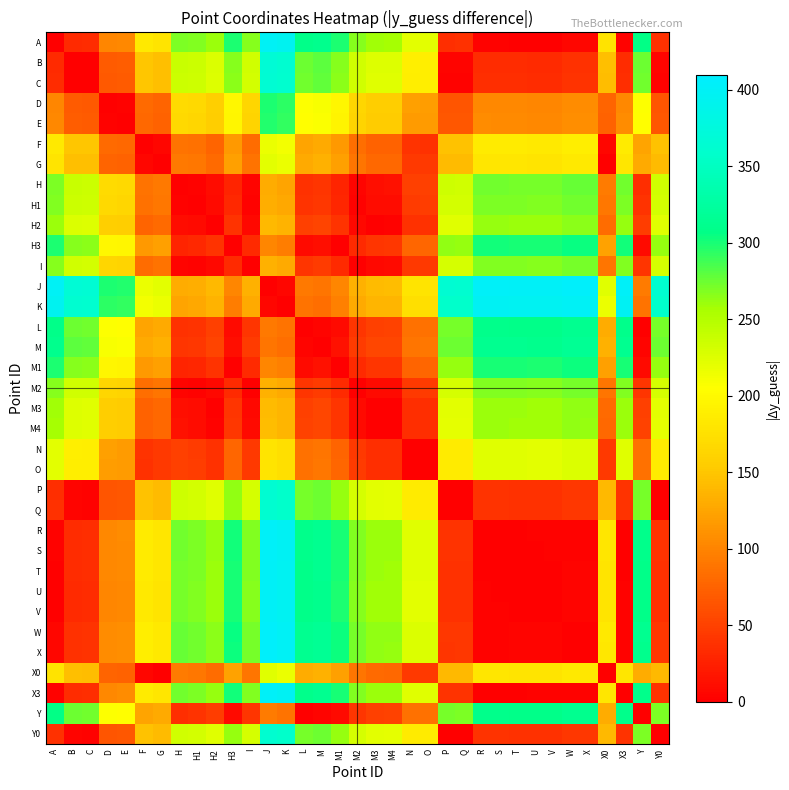

Reading left to right, what are all the values shown in this chart?

A: A=0.0	B=32.5	C=34.0	D=101.6	E=103.5	F=182.9	G=178.1	H=270.6	H1=268.2	H2=259.6	H3=299.3	I=266.1	J=400.4	K=395.0	L=307.7	M=311.3	M1=298.4	M2=266.3	M3=258.1	M4=257.5	N=221.9	O=221.4	P=36.5	Q=36.9	R=2.3	S=2.2	T=1.4	U=0.6	V=0.6	W=5.3	X=4.9	X0=177.4	X3=2.3	Y=307.3	Y0=37.0
B: A=32.5	B=0.0	C=1.4	D=69.1	E=70.9	F=150.4	G=145.6	H=238.1	H1=235.7	H2=227.1	H3=266.7	I=233.6	J=367.9	K=362.5	L=275.2	M=278.8	M1=265.9	M2=233.7	M3=225.6	M4=225.0	N=189.4	O=188.8	P=4.0	Q=4.4	R=34.8	S=34.7	T=33.9	U=33.1	V=33.1	W=37.8	X=37.4	X0=144.9	X3=34.9	Y=274.8	Y0=4.5
C: A=34.0	B=1.4	C=0.0	D=67.6	E=69.5	F=149.0	G=144.2	H=236.6	H1=234.3	H2=225.7	H3=265.3	I=232.2	J=366.4	K=361.1	L=273.7	M=277.3	M1=264.4	M2=232.3	M3=224.2	M4=223.5	N=187.9	O=187.4	P=2.6	Q=2.9	R=36.3	S=36.2	T=35.3	U=34.6	V=34.5	W=39.3	X=38.9	X0=143.5	X3=36.3	Y=273.3	Y0=3.0
D: A=101.6	B=69.1	C=67.6	D=0.0	E=1.9	F=81.4	G=76.5	H=169.0	H1=166.6	H2=158.0	H3=197.7	I=164.5	J=298.8	K=293.4	L=206.1	M=209.7	M1=196.8	M2=164.7	M3=156.5	M4=155.9	N=120.3	O=119.8	P=65.1	Q=64.7	R=103.9	S=103.8	T=103.0	U=102.2	V=102.2	W=106.9	X=106.5	X0=75.8	X3=103.9	Y=205.7	Y0=64.6
E: A=103.5	B=70.9	C=69.5	D=1.9	E=0.0	F=79.5	G=74.6	H=167.1	H1=164.8	H2=156.2	H3=195.8	I=162.7	J=296.9	K=291.5	L=204.2	M=207.8	M1=194.9	M2=162.8	M3=154.7	M4=154.0	N=118.4	O=117.9	P=66.9	Q=66.6	R=105.8	S=105.7	T=104.8	U=104.1	V=104.1	W=108.8	X=108.4	X0=74.0	X3=105.8	Y=203.8	Y0=66.5
F: A=182.9	B=150.4	C=149.0	D=81.4	E=79.5	F=0.0	G=4.8	H=87.6	H1=85.3	H2=76.7	H3=116.3	I=83.2	J=217.4	K=212.1	L=124.7	M=128.3	M1=115.4	M2=83.3	M3=75.2	M4=74.5	N=38.9	O=38.4	P=146.4	Q=146.1	R=185.3	S=185.2	T=184.3	U=183.6	V=183.5	W=188.3	X=187.9	X0=5.5	X3=185.3	Y=124.3	Y0=146.0
G: A=178.1	B=145.6	C=144.2	D=76.5	E=74.6	F=4.8	G=0.0	H=92.5	H1=90.1	H2=81.5	H3=121.2	I=88.0	J=222.3	K=216.9	L=129.6	M=133.2	M1=120.3	M2=88.2	M3=80.0	M4=79.4	N=43.8	O=43.3	P=141.6	Q=141.2	R=180.4	S=180.3	T=179.5	U=178.7	V=178.7	W=183.4	X=183.0	X0=0.7	X3=180.4	Y=129.2	Y0=141.1
H: A=270.6	B=238.1	C=236.6	D=169.0	E=167.1	F=87.6	G=92.5	H=0.0	H1=2.3	H2=11.0	H3=28.7	I=4.5	J=129.8	K=124.4	L=37.1	M=40.7	M1=27.8	M2=4.3	M3=12.5	M4=13.1	N=48.7	O=49.2	P=234.0	Q=233.7	R=272.9	S=272.8	T=271.9	U=271.2	V=271.2	W=275.9	X=275.5	X0=93.1	X3=272.9	Y=36.7	Y0=233.6
H1: A=268.2	B=235.7	C=234.3	D=166.6	E=164.8	F=85.3	G=90.1	H=2.3	H1=0.0	H2=8.6	H3=31.0	I=2.1	J=132.1	K=126.8	L=39.4	M=43.0	M1=30.2	M2=2.0	M3=10.1	M4=10.7	N=46.4	O=46.9	P=231.7	Q=231.4	R=270.6	S=270.5	T=269.6	U=268.9	V=268.8	W=273.6	X=273.2	X0=90.8	X3=270.6	Y=39.1	Y0=231.3
H2: A=259.6	B=227.1	C=225.7	D=158.0	E=156.2	F=76.7	G=81.5	H=11.0	H1=8.6	H2=0.0	H3=39.6	I=6.5	J=140.8	K=135.4	L=48.1	M=51.7	M1=38.8	M2=6.6	M3=1.5	M4=2.1	N=37.7	O=38.3	P=223.1	Q=222.7	R=261.9	S=261.8	T=261.0	U=260.2	V=260.2	W=264.9	X=264.5	X0=82.2	X3=262.0	Y=47.7	Y0=222.6
H3: A=299.3	B=266.7	C=265.3	D=197.7	E=195.8	F=116.3	G=121.2	H=28.7	H1=31.0	H2=39.6	H3=0.0	I=33.1	J=101.1	K=95.7	L=8.4	M=12.0	M1=0.9	M2=33.0	M3=41.1	M4=41.8	N=77.4	O=77.9	P=262.7	Q=262.4	R=301.6	S=301.5	T=300.6	U=299.9	V=299.8	W=304.6	X=304.2	X0=121.8	X3=301.6	Y=8.0	Y0=262.3
I: A=266.1	B=233.6	C=232.2	D=164.5	E=162.7	F=83.2	G=88.0	H=4.5	H1=2.1	H2=6.5	H3=33.1	I=0.0	J=134.3	K=128.9	L=41.6	M=45.2	M1=32.3	M2=0.1	M3=8.0	M4=8.6	N=44.2	O=44.7	P=229.6	Q=229.2	R=268.4	S=268.3	T=267.5	U=266.7	V=266.7	W=271.4	X=271.0	X0=88.7	X3=268.4	Y=41.2	Y0=229.1
J: A=400.4	B=367.9	C=366.4	D=298.8	E=296.9	F=217.4	G=222.3	H=129.8	H1=132.1	H2=140.8	H3=101.1	I=134.3	J=0.0	K=5.4	L=92.7	M=89.1	M1=102.0	M2=134.1	M3=142.3	M4=142.9	N=178.5	O=179.0	P=363.8	Q=363.5	R=402.7	S=402.6	T=401.8	U=401.0	V=401.0	W=405.7	X=405.3	X0=222.9	X3=402.7	Y=93.1	Y0=363.4
K: A=395.0	B=362.5	C=361.1	D=293.4	E=291.5	F=212.1	G=216.9	H=124.4	H1=126.8	H2=135.4	H3=95.7	I=128.9	J=5.4	K=0.0	L=87.3	M=83.7	M1=96.6	M2=128.7	M3=136.9	M4=137.5	N=173.1	O=173.6	P=358.5	Q=358.1	R=397.3	S=397.2	T=396.4	U=395.6	V=395.6	W=400.3	X=399.9	X0=217.6	X3=397.3	Y=87.7	Y0=358.0
L: A=307.7	B=275.2	C=273.7	D=206.1	E=204.2	F=124.7	G=129.6	H=37.1	H1=39.4	H2=48.1	H3=8.4	I=41.6	J=92.7	K=87.3	L=0.0	M=3.6	M1=9.3	M2=41.4	M3=49.6	M4=50.2	N=85.8	O=86.3	P=271.1	Q=270.8	R=310.0	S=309.9	T=309.0	U=308.3	V=308.3	W=313.0	X=312.6	X0=130.2	X3=310.0	Y=0.4	Y0=270.7
M: A=311.3	B=278.8	C=277.3	D=209.7	E=207.8	F=128.3	G=133.2	H=40.7	H1=43.0	H2=51.7	H3=12.0	I=45.2	J=89.1	K=83.7	L=3.6	M=0.0	M1=12.9	M2=45.0	M3=53.2	M4=53.8	N=89.4	O=89.9	P=274.7	Q=274.4	R=313.6	S=313.5	T=312.7	U=311.9	V=311.9	W=316.6	X=316.2	X0=133.8	X3=313.6	Y=4.0	Y0=274.3
M1: A=298.4	B=265.9	C=264.4	D=196.8	E=194.9	F=115.4	G=120.3	H=27.8	H1=30.2	H2=38.8	H3=0.9	I=32.3	J=102.0	K=96.6	L=9.3	M=12.9	M1=0.0	M2=32.1	M3=40.3	M4=40.9	N=76.5	O=77.0	P=261.9	Q=261.5	R=300.7	S=300.6	T=299.8	U=299.0	V=299.0	W=303.7	X=303.3	X0=121.0	X3=300.7	Y=8.9	Y0=261.4
M2: A=266.3	B=233.7	C=232.3	D=164.7	E=162.8	F=83.3	G=88.2	H=4.3	H1=2.0	H2=6.6	H3=33.0	I=0.1	J=134.1	K=128.7	L=41.4	M=45.0	M1=32.1	M2=0.0	M3=8.1	M4=8.8	N=44.4	O=44.9	P=229.7	Q=229.4	R=268.6	S=268.5	T=267.6	U=266.9	V=266.8	W=271.6	X=271.2	X0=88.8	X3=268.6	Y=41.0	Y0=229.3
M3: A=258.1	B=225.6	C=224.2	D=156.5	E=154.7	F=75.2	G=80.0	H=12.5	H1=10.1	H2=1.5	H3=41.1	I=8.0	J=142.3	K=136.9	L=49.6	M=53.2	M1=40.3	M2=8.1	M3=0.0	M4=0.6	N=36.2	O=36.8	P=221.6	Q=221.2	R=260.4	S=260.3	T=259.5	U=258.7	V=258.7	W=263.4	X=263.0	X0=80.7	X3=260.5	Y=49.2	Y0=221.1
M4: A=257.5	B=225.0	C=223.5	D=155.9	E=154.0	F=74.5	G=79.4	H=13.1	H1=10.7	H2=2.1	H3=41.8	I=8.6	J=142.9	K=137.5	L=50.2	M=53.8	M1=40.9	M2=8.8	M3=0.6	M4=0.0	N=35.6	O=36.1	P=220.9	Q=220.6	R=259.8	S=259.7	T=258.9	U=258.1	V=258.1	W=262.8	X=262.4	X0=80.1	X3=259.8	Y=49.8	Y0=220.5
N: A=221.9	B=189.4	C=187.9	D=120.3	E=118.4	F=38.9	G=43.8	H=48.7	H1=46.4	H2=37.7	H3=77.4	I=44.2	J=178.5	K=173.1	L=85.8	M=89.4	M1=76.5	M2=44.4	M3=36.2	M4=35.6	N=0.0	O=0.5	P=185.3	Q=185.0	R=224.2	S=224.1	T=223.2	U=222.5	V=222.5	W=227.2	X=226.8	X0=44.4	X3=224.2	Y=85.4	Y0=184.9
O: A=221.4	B=188.8	C=187.4	D=119.8	E=117.9	F=38.4	G=43.3	H=49.2	H1=46.9	H2=38.3	H3=77.9	I=44.7	J=179.0	K=173.6	L=86.3	M=89.9	M1=77.0	M2=44.9	M3=36.8	M4=36.1	N=0.5	O=0.0	P=184.8	Q=184.5	R=223.7	S=223.6	T=222.7	U=222.0	V=222.0	W=226.7	X=226.3	X0=43.9	X3=223.7	Y=85.9	Y0=184.4
P: A=36.5	B=4.0	C=2.6	D=65.1	E=66.9	F=146.4	G=141.6	H=234.0	H1=231.7	H2=223.1	H3=262.7	I=229.6	J=363.8	K=358.5	L=271.1	M=274.7	M1=261.9	M2=229.7	M3=221.6	M4=220.9	N=185.3	O=184.8	P=0.0	Q=0.3	R=38.9	S=38.8	T=37.9	U=37.2	V=37.1	W=41.9	X=41.5	X0=140.9	X3=38.9	Y=270.8	Y0=0.4
Q: A=36.9	B=4.4	C=2.9	D=64.7	E=66.6	F=146.1	G=141.2	H=233.7	H1=231.4	H2=222.7	H3=262.4	I=229.2	J=363.5	K=358.1	L=270.8	M=274.4	M1=261.5	M2=229.4	M3=221.2	M4=220.6	N=185.0	O=184.5	P=0.3	Q=0.0	R=39.2	S=39.1	T=38.2	U=37.5	V=37.5	W=42.2	X=41.8	X0=140.6	X3=39.2	Y=270.4	Y0=0.1
R: A=2.3	B=34.8	C=36.3	D=103.9	E=105.8	F=185.3	G=180.4	H=272.9	H1=270.6	H2=261.9	H3=301.6	I=268.4	J=402.7	K=397.3	L=310.0	M=313.6	M1=300.7	M2=268.6	M3=260.4	M4=259.8	N=224.2	O=223.7	P=38.9	Q=39.2	R=0.0	S=0.1	T=1.0	U=1.7	V=1.7	W=3.0	X=2.6	X0=179.8	X3=0.0	Y=309.6	Y0=39.3
S: A=2.2	B=34.7	C=36.2	D=103.8	E=105.7	F=185.2	G=180.3	H=272.8	H1=270.5	H2=261.8	H3=301.5	I=268.3	J=402.6	K=397.2	L=309.9	M=313.5	M1=300.6	M2=268.5	M3=260.3	M4=259.7	N=224.1	O=223.6	P=38.8	Q=39.1	R=0.1	S=0.0	T=0.8	U=1.6	V=1.6	W=3.1	X=2.7	X0=179.7	X3=0.1	Y=309.5	Y0=39.2
T: A=1.4	B=33.9	C=35.3	D=103.0	E=104.8	F=184.3	G=179.5	H=271.9	H1=269.6	H2=261.0	H3=300.6	I=267.5	J=401.8	K=396.4	L=309.0	M=312.7	M1=299.8	M2=267.6	M3=259.5	M4=258.9	N=223.2	O=222.7	P=37.9	Q=38.2	R=1.0	S=0.8	T=0.0	U=0.7	V=0.8	W=3.9	X=3.6	X0=178.8	X3=1.0	Y=308.7	Y0=38.3
U: A=0.6	B=33.1	C=34.6	D=102.2	E=104.1	F=183.6	G=178.7	H=271.2	H1=268.9	H2=260.2	H3=299.9	I=266.7	J=401.0	K=395.6	L=308.3	M=311.9	M1=299.0	M2=266.9	M3=258.7	M4=258.1	N=222.5	O=222.0	P=37.2	Q=37.5	R=1.7	S=1.6	T=0.7	U=0.0	V=0.0	W=4.7	X=4.3	X0=178.1	X3=1.7	Y=307.9	Y0=37.6
V: A=0.6	B=33.1	C=34.5	D=102.2	E=104.1	F=183.5	G=178.7	H=271.2	H1=268.8	H2=260.2	H3=299.8	I=266.7	J=401.0	K=395.6	L=308.3	M=311.9	M1=299.0	M2=266.8	M3=258.7	M4=258.1	N=222.5	O=222.0	P=37.1	Q=37.5	R=1.7	S=1.6	T=0.8	U=0.0	V=0.0	W=4.7	X=4.3	X0=178.0	X3=1.7	Y=307.9	Y0=37.6
W: A=5.3	B=37.8	C=39.3	D=106.9	E=108.8	F=188.3	G=183.4	H=275.9	H1=273.6	H2=264.9	H3=304.6	I=271.4	J=405.7	K=400.3	L=313.0	M=316.6	M1=303.7	M2=271.6	M3=263.4	M4=262.8	N=227.2	O=226.7	P=41.9	Q=42.2	R=3.0	S=3.1	T=3.9	U=4.7	V=4.7	W=0.0	X=0.4	X0=182.8	X3=3.0	Y=312.6	Y0=42.3
X: A=4.9	B=37.4	C=38.9	D=106.5	E=108.4	F=187.9	G=183.0	H=275.5	H1=273.2	H2=264.5	H3=304.2	I=271.0	J=405.3	K=399.9	L=312.6	M=316.2	M1=303.3	M2=271.2	M3=263.0	M4=262.4	N=226.8	O=226.3	P=41.5	Q=41.8	R=2.6	S=2.7	T=3.6	U=4.3	V=4.3	W=0.4	X=0.0	X0=182.4	X3=2.6	Y=312.2	Y0=41.9
X0: A=177.4	B=144.9	C=143.5	D=75.8	E=74.0	F=5.5	G=0.7	H=93.1	H1=90.8	H2=82.2	H3=121.8	I=88.7	J=222.9	K=217.6	L=130.2	M=133.8	M1=121.0	M2=88.8	M3=80.7	M4=80.1	N=44.4	O=43.9	P=140.9	Q=140.6	R=179.8	S=179.7	T=178.8	U=178.1	V=178.0	W=182.8	X=182.4	X0=0.0	X3=179.8	Y=129.9	Y0=140.5
X3: A=2.3	B=34.9	C=36.3	D=103.9	E=105.8	F=185.3	G=180.4	H=272.9	H1=270.6	H2=262.0	H3=301.6	I=268.4	J=402.7	K=397.3	L=310.0	M=313.6	M1=300.7	M2=268.6	M3=260.5	M4=259.8	N=224.2	O=223.7	P=38.9	Q=39.2	R=0.0	S=0.1	T=1.0	U=1.7	V=1.7	W=3.0	X=2.6	X0=179.8	X3=0.0	Y=309.6	Y0=39.3
Y: A=307.3	B=274.8	C=273.3	D=205.7	E=203.8	F=124.3	G=129.2	H=36.7	H1=39.1	H2=47.7	H3=8.0	I=41.2	J=93.1	K=87.7	L=0.4	M=4.0	M1=8.9	M2=41.0	M3=49.2	M4=49.8	N=85.4	O=85.9	P=270.8	Q=270.4	R=309.6	S=309.5	T=308.7	U=307.9	V=307.9	W=312.6	X=312.2	X0=129.9	X3=309.6	Y=0.0	Y0=270.3
Y0: A=37.0	B=4.5	C=3.0	D=64.6	E=66.5	F=146.0	G=141.1	H=233.6	H1=231.3	H2=222.6	H3=262.3	I=229.1	J=363.4	K=358.0	L=270.7	M=274.3	M1=261.4	M2=229.3	M3=221.1	M4=220.5	N=184.9	O=184.4	P=0.4	Q=0.1	R=39.3	S=39.2	T=38.3	U=37.6	V=37.6	W=42.3	X=41.9	X0=140.5	X3=39.3	Y=270.3	Y0=0.0